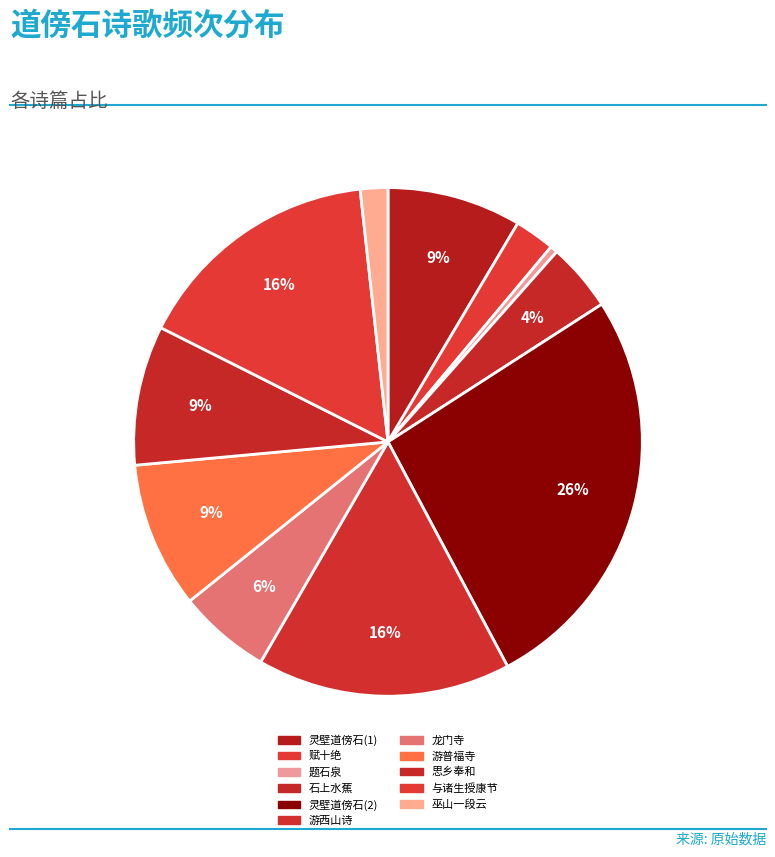

Count the number of slices in the pie.

11